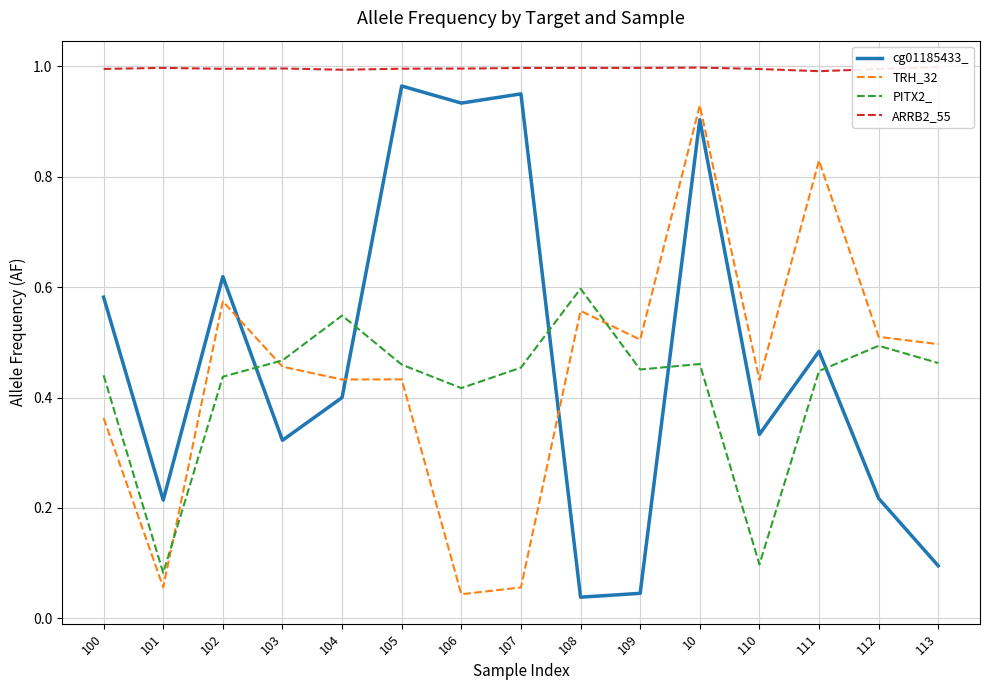

Which series changed the most between 10 and 112?

cg01185433_